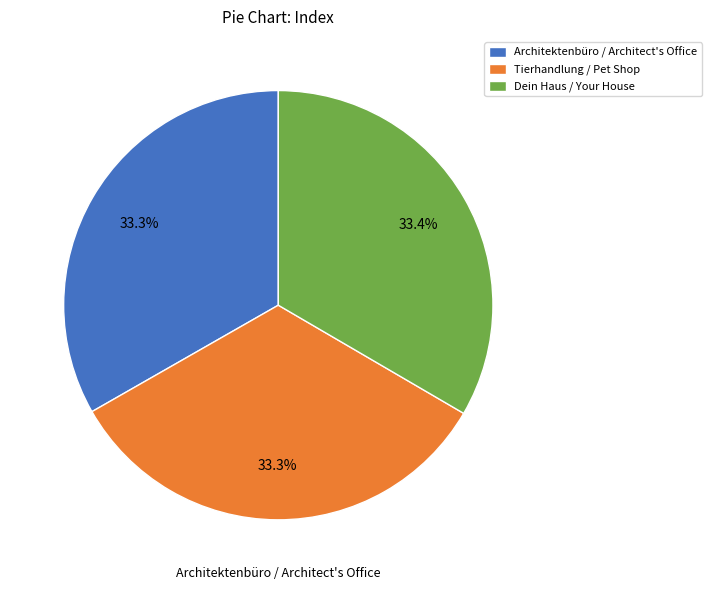

Approximately how many times larger is the value at Dein Haus / Your House compared to Architektenbüro / Architect's Office?

1.0